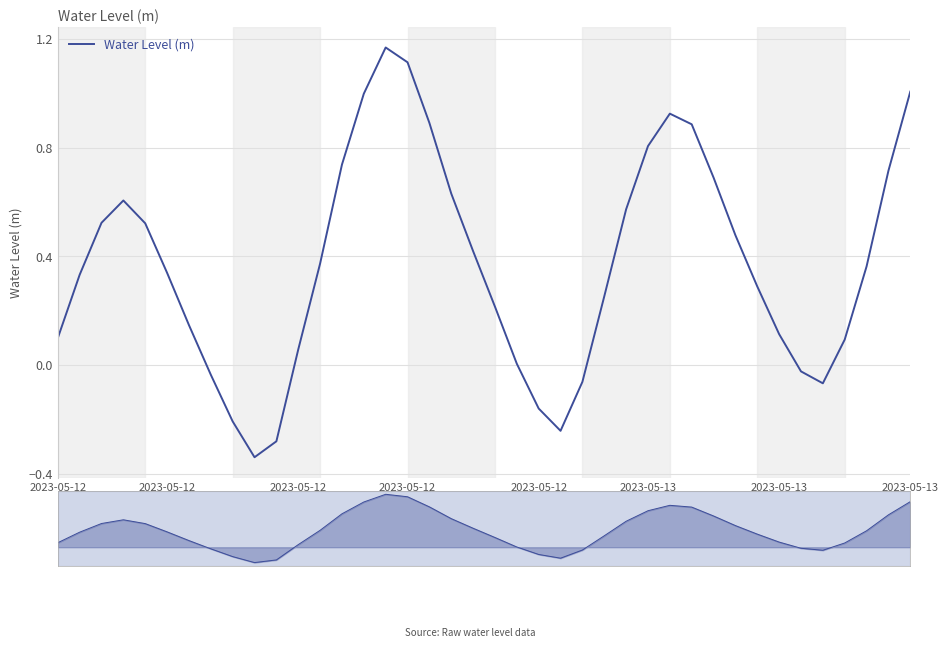

The chart shows a value of 0.3 at 32. True or false?

True